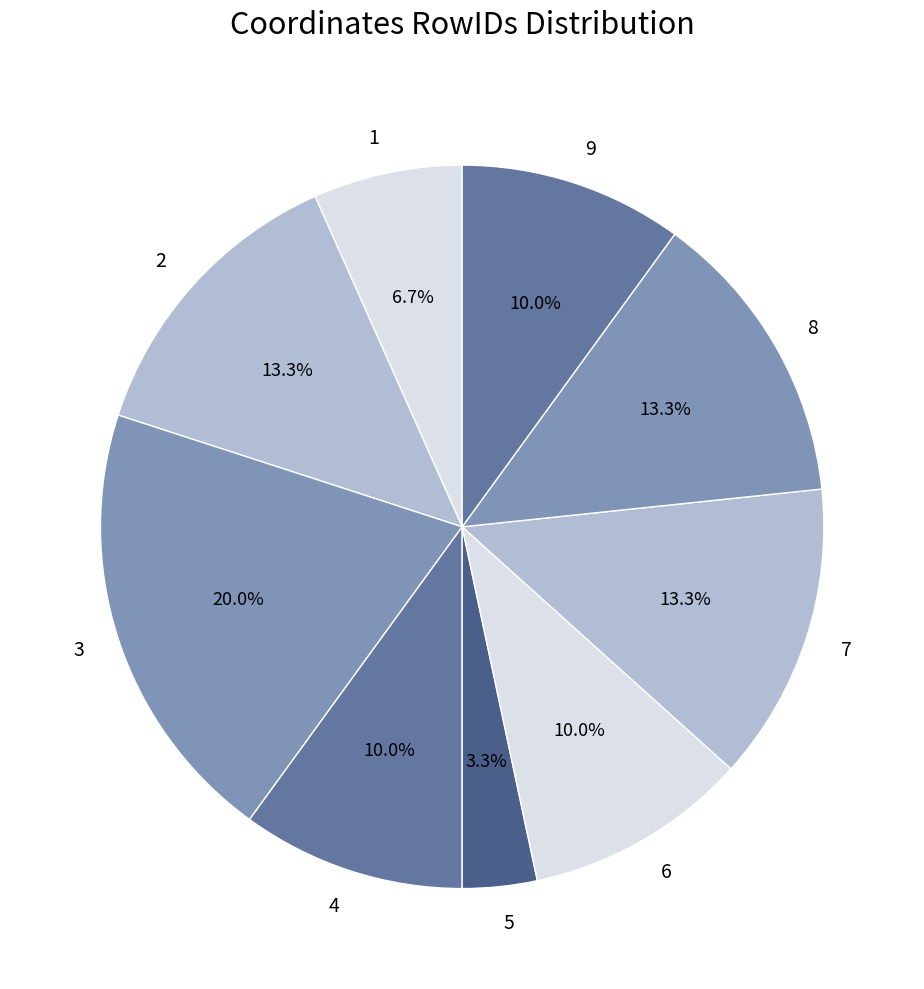

Is 6 the majority of the pie?

No